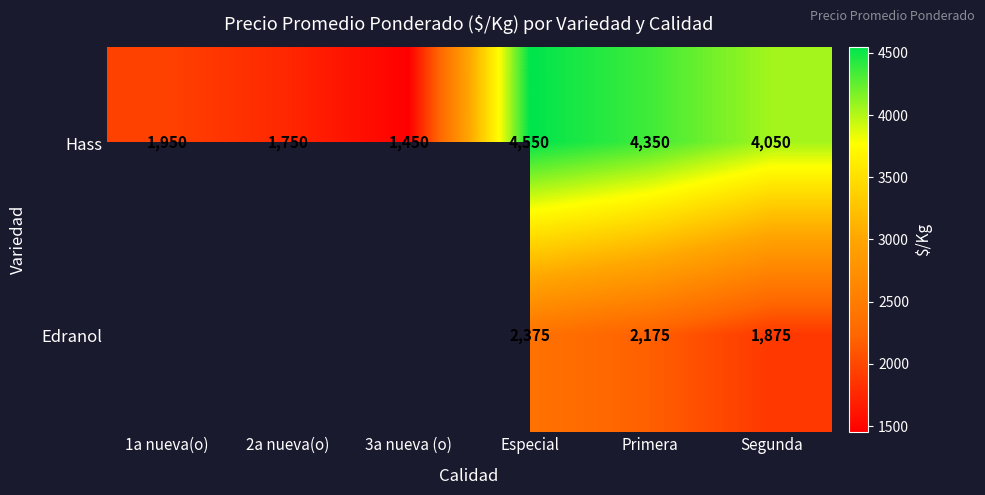

What is the maximum value shown in the chart?

4550.0